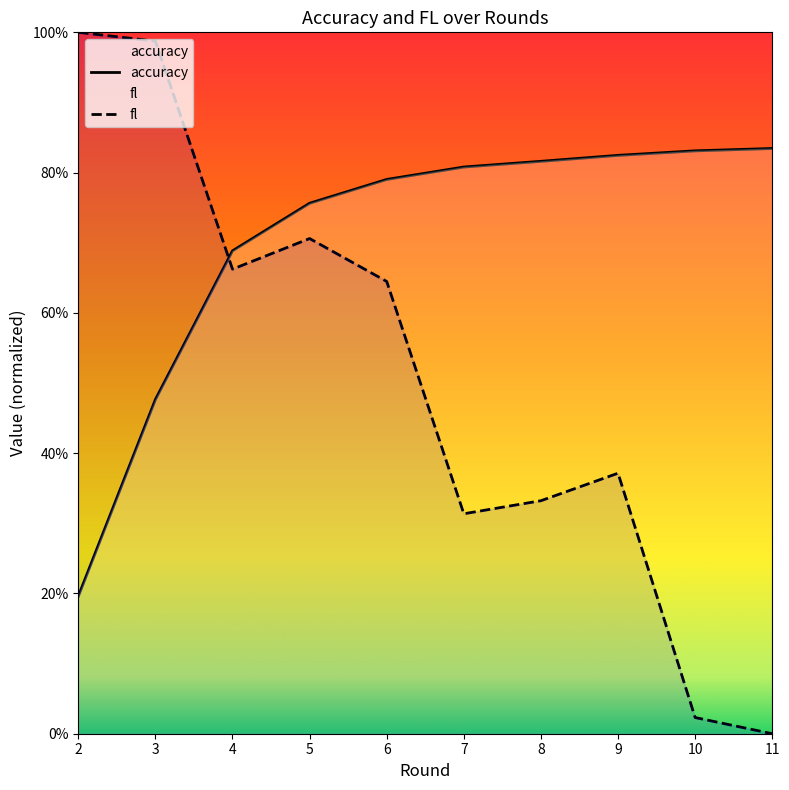

What is the sum of all accuracy values?

7.0